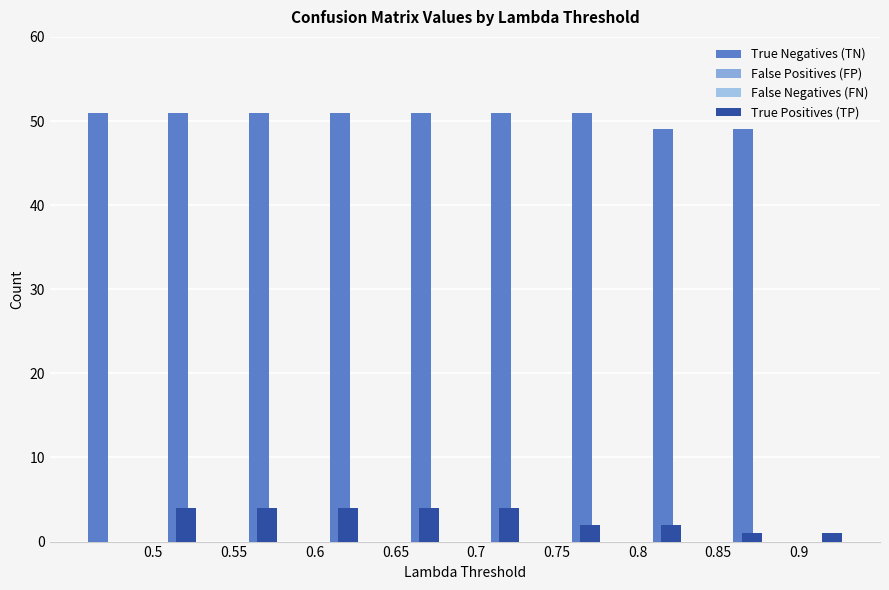

Reading left to right, list all the values displayed in this chart.

True Negatives (TN): 51	51	51	51	51	51	51	49	49
False Positives (FP): 0	0	0	0	0	0	0	0	0
False Negatives (FN): 0	0	0	0	0	0	0	0	0
True Positives (TP): 4	4	4	4	4	2	2	1	1